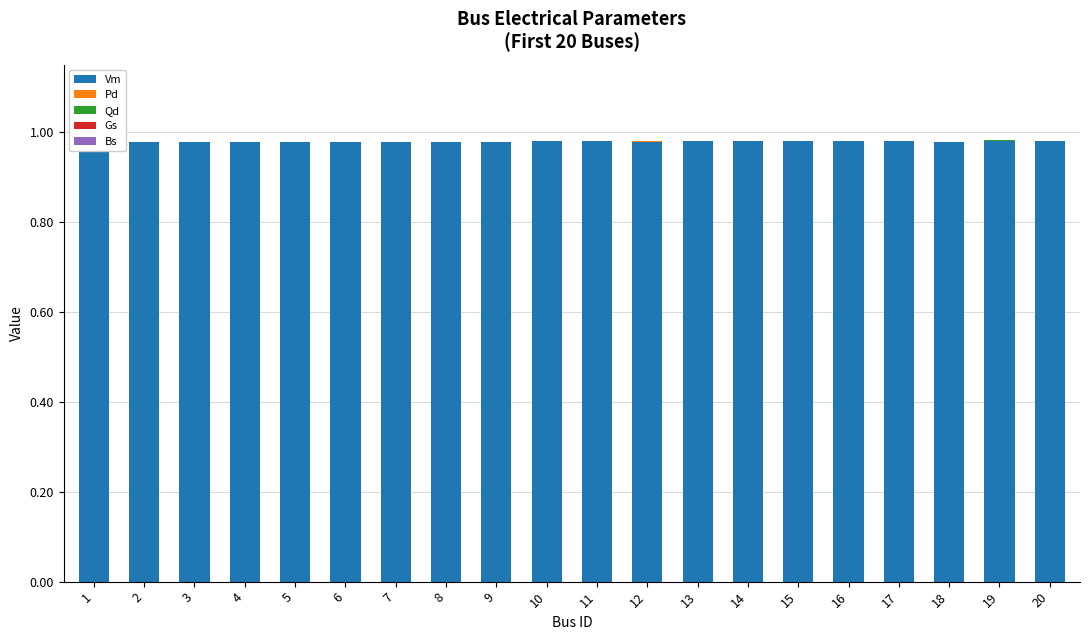

How many bars are there in total?

100